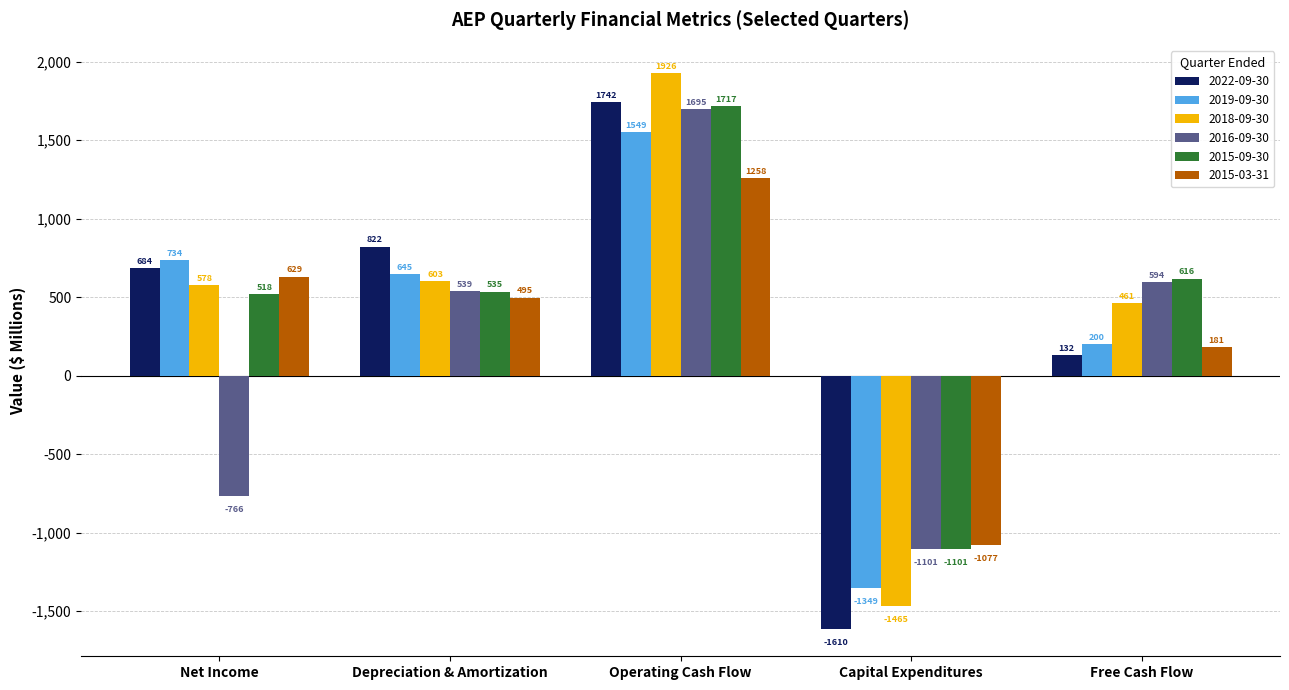

What is the spread (max minus min) of values at Net Income?

1499.3